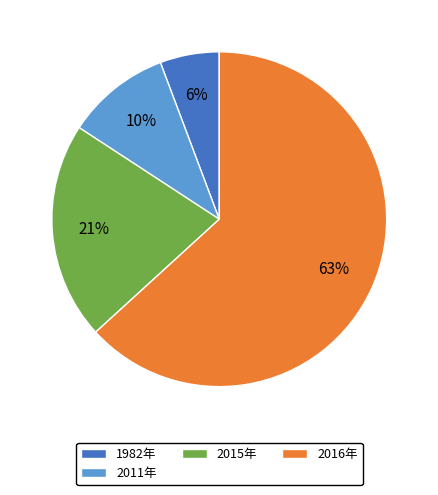

Which category has the smallest portion of the pie?

1982年